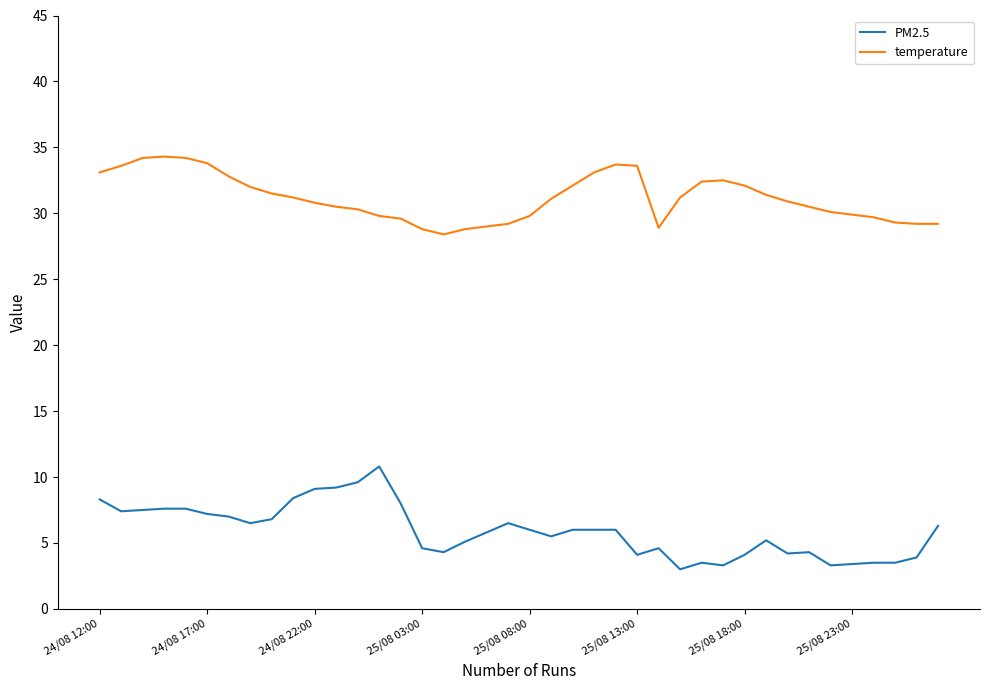

What is the highest value of the PM2.5 series?

10.8